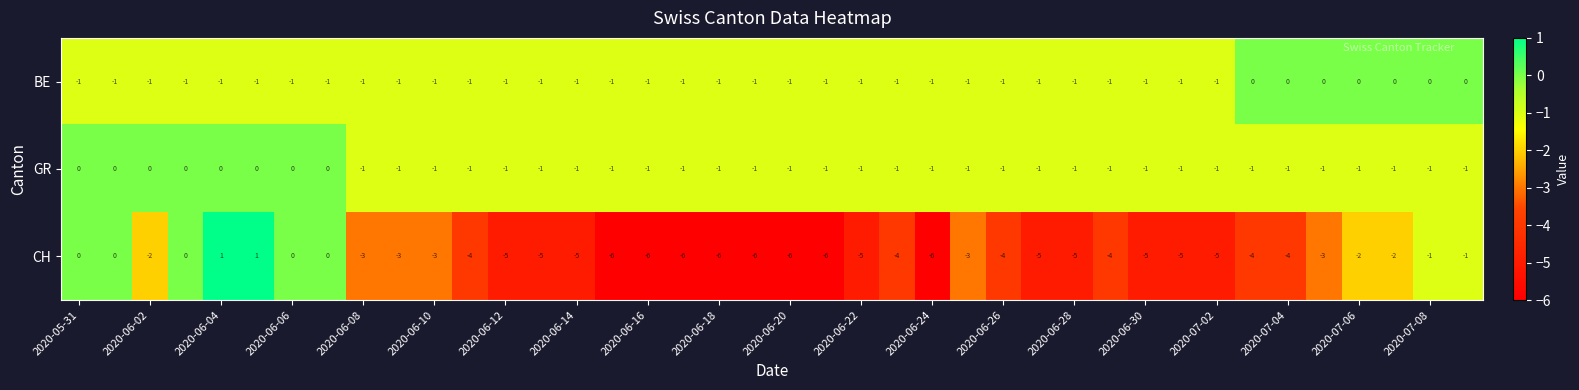

What is the smallest value displayed?

-6